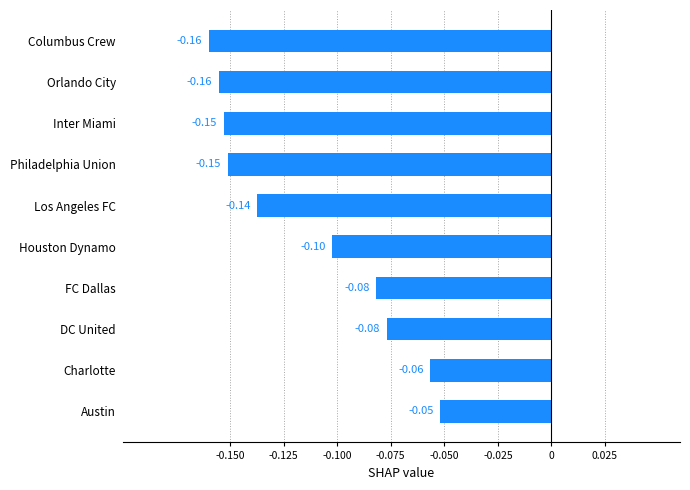

Between Charlotte and Columbus Crew, which is larger?

Charlotte